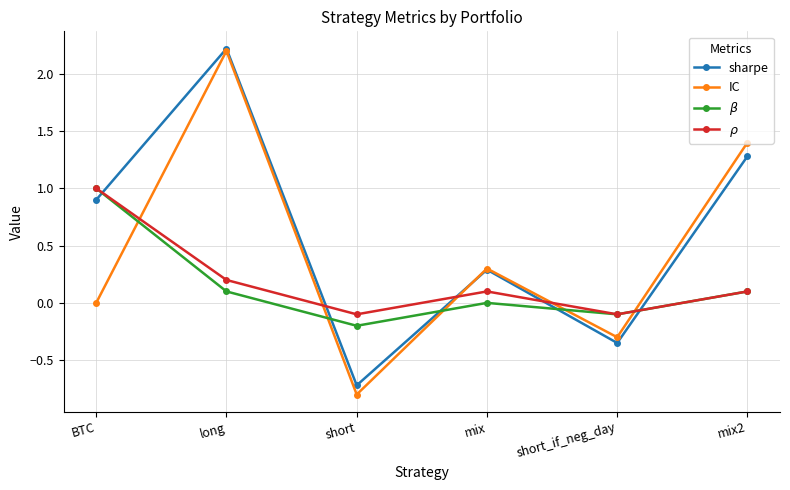

Where is the first local minimum for $\beta$?

short